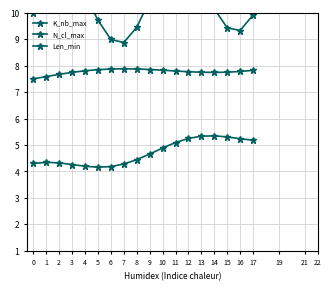

At which category does N_cl_max reach its first local peak?

1